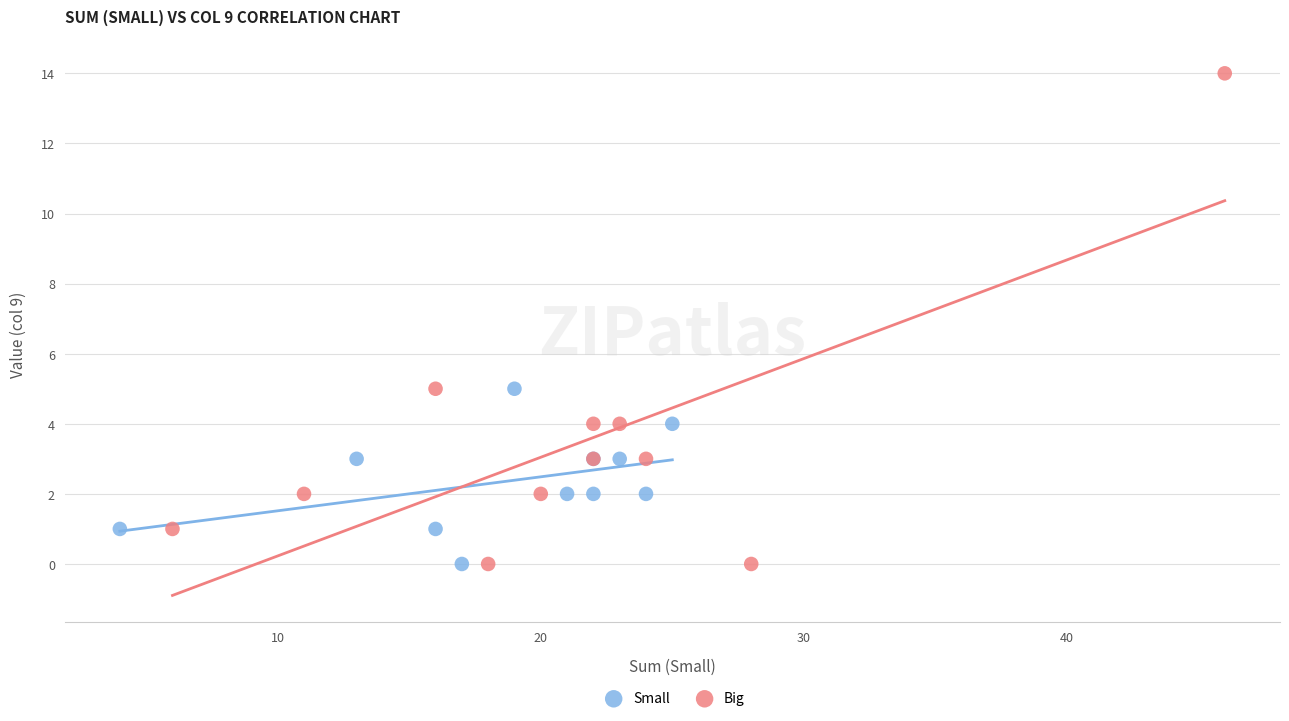

What are all the series names shown in the legend?

Small, Big